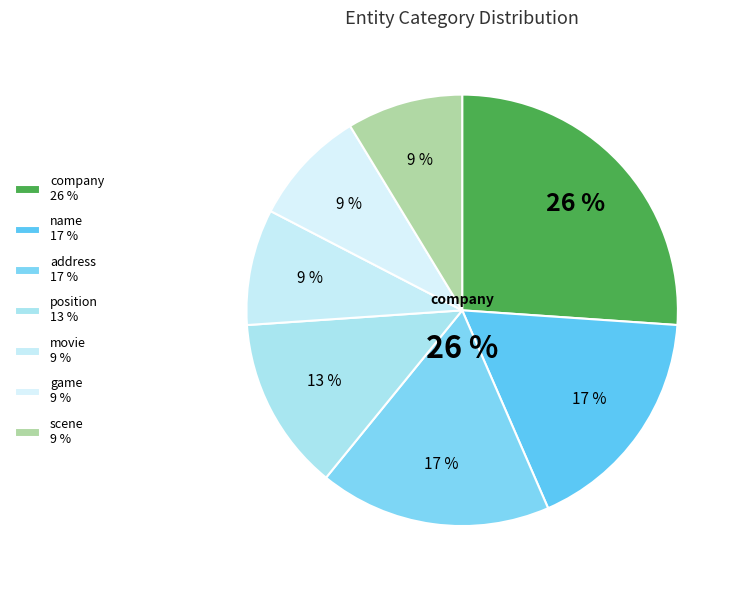

How many segments does this pie chart have?

7